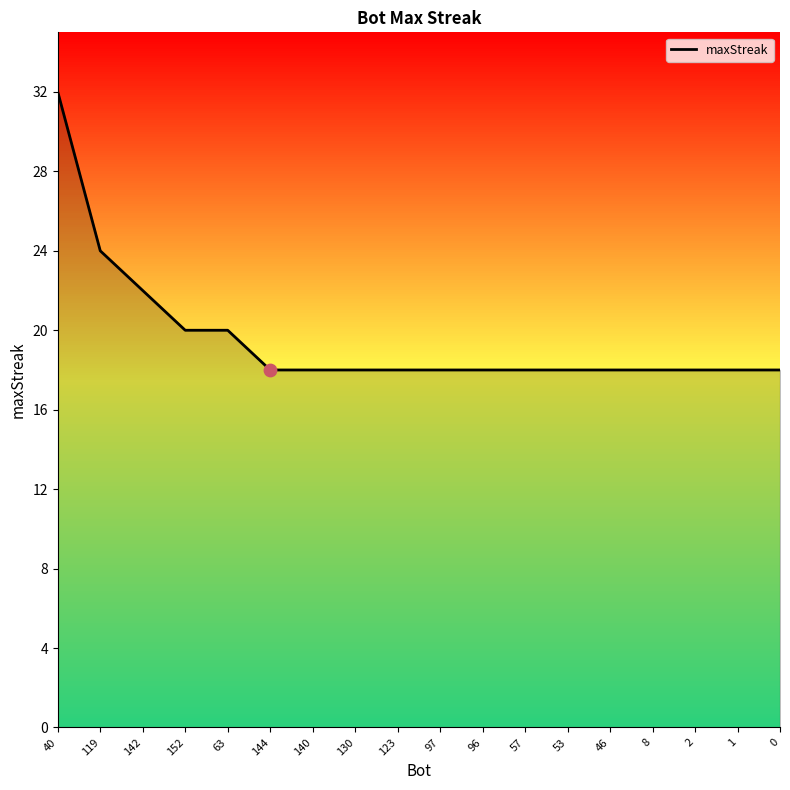

What is the ratio of the value at 40 to the value at 2?

1.8